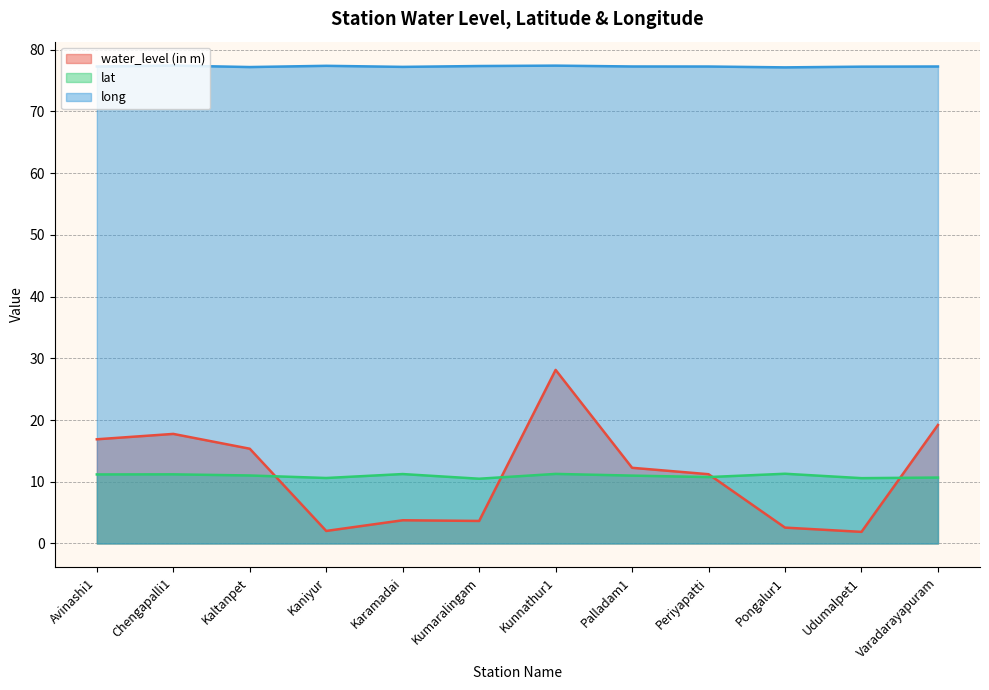

Which label corresponds to the largest value in the chart?

Chengapalli1